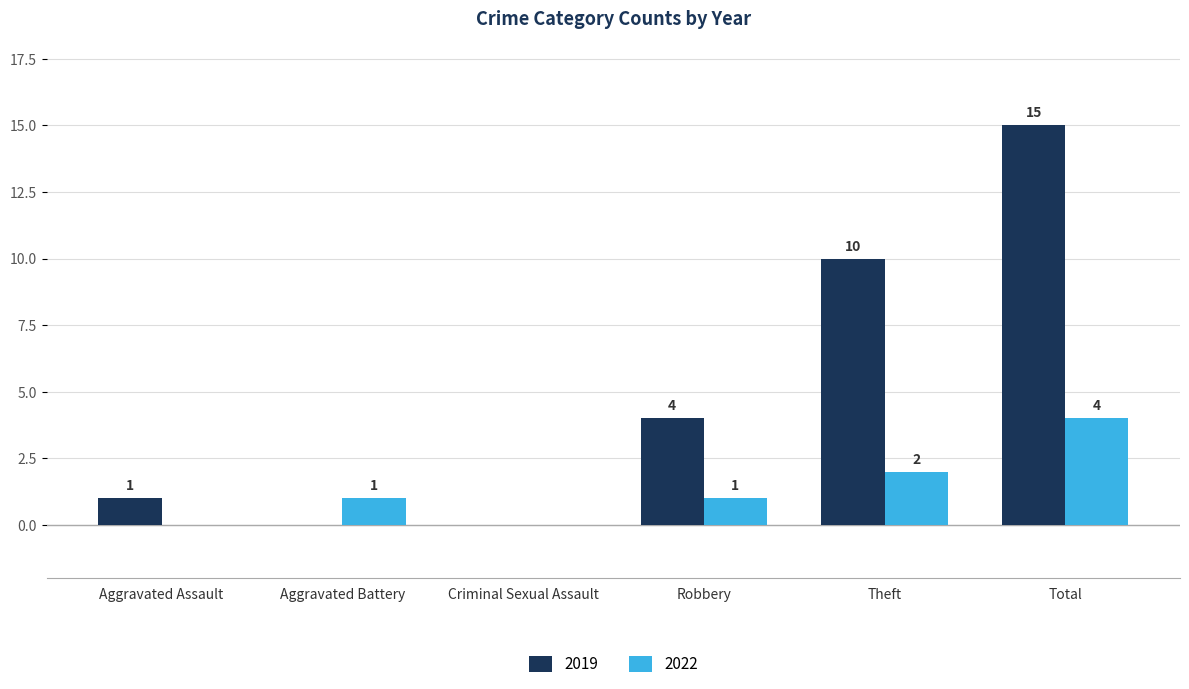

Between Aggravated Battery and Robbery, which series saw the biggest shift?

2019